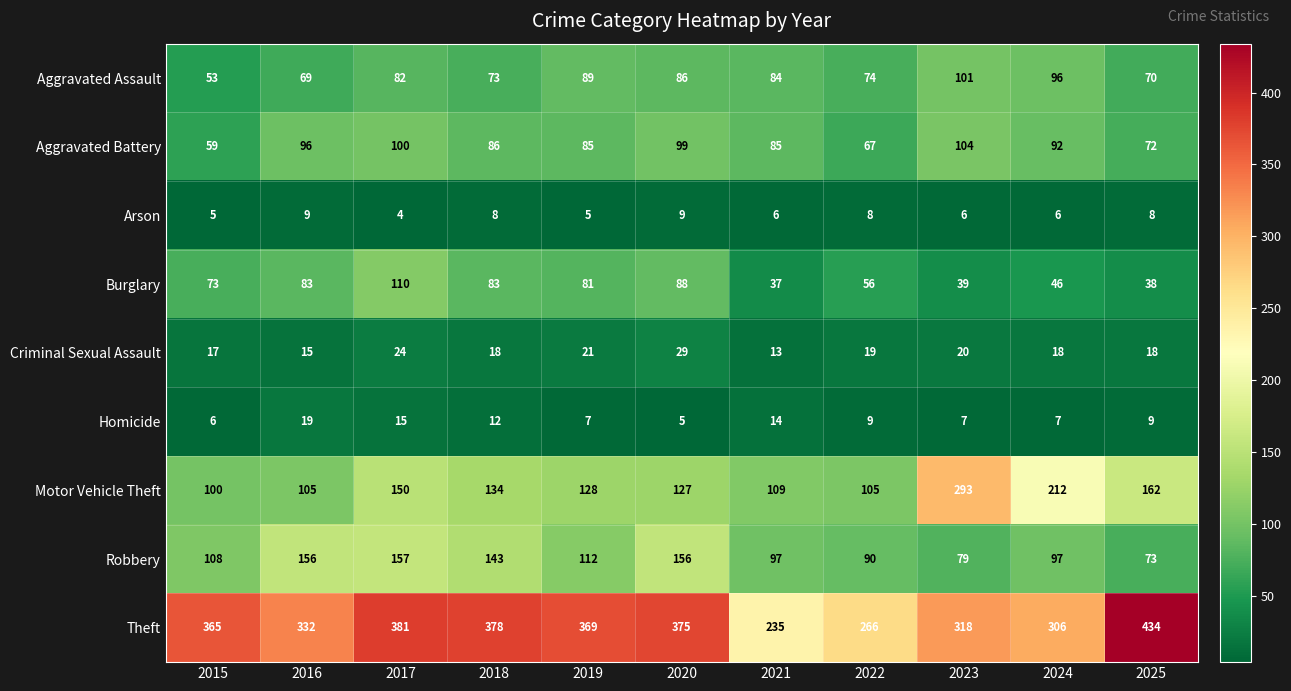

Where does the Motor Vehicle Theft series first go above 128?

2017